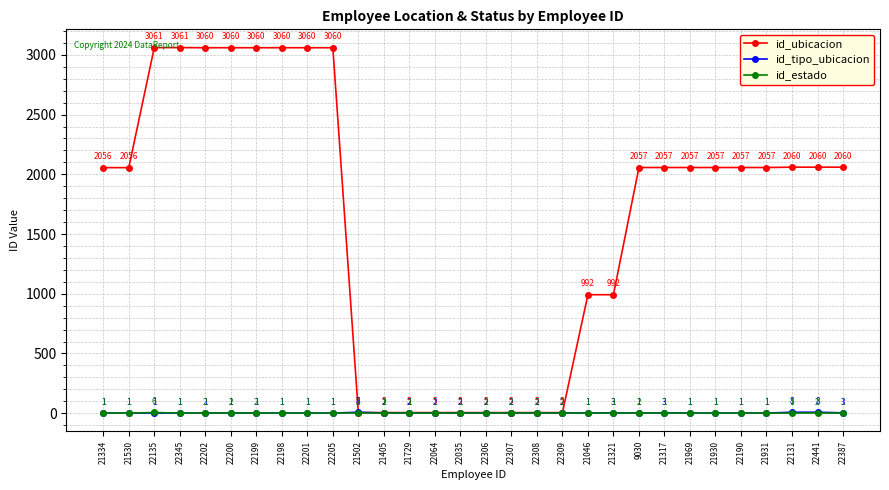

What are all the series names shown in the legend?

id_ubicacion, id_tipo_ubicacion, id_estado